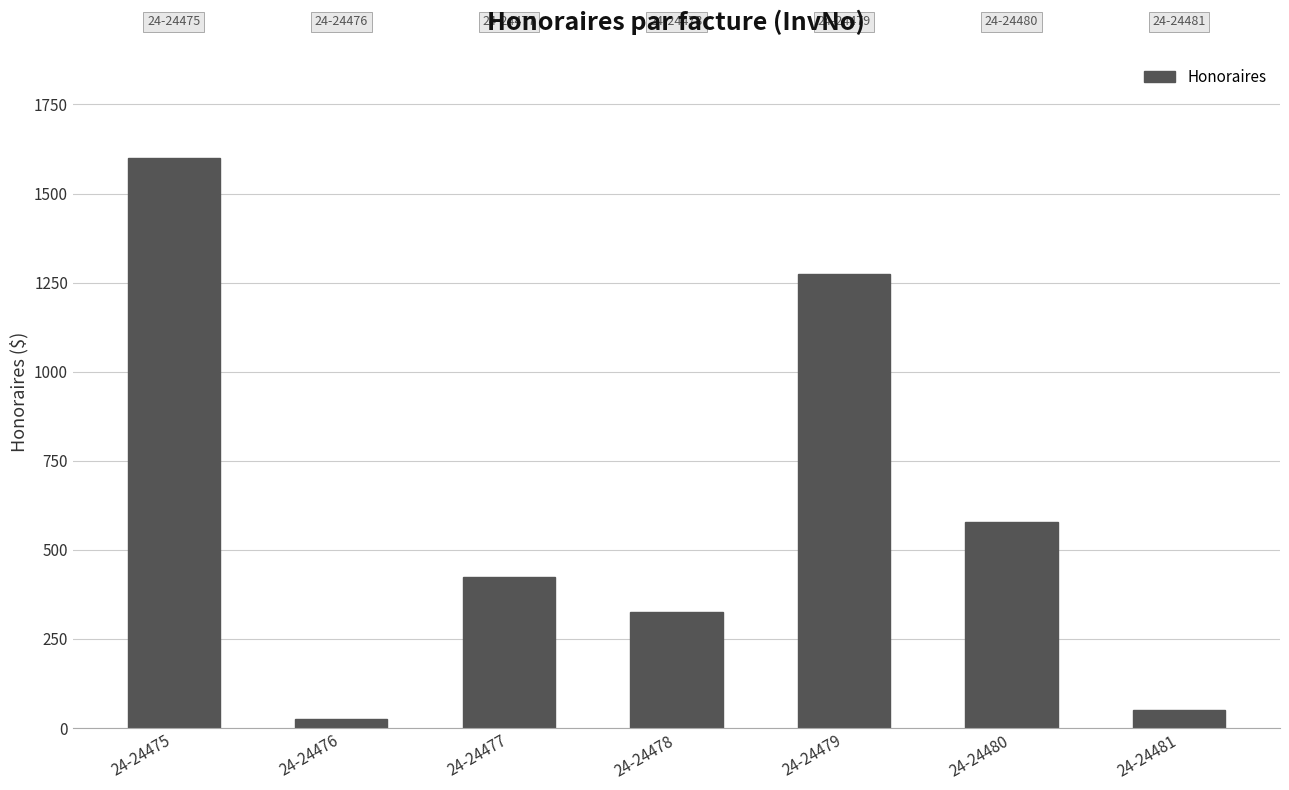

Which has a higher value, 24-24476 or 24-24478?

24-24478